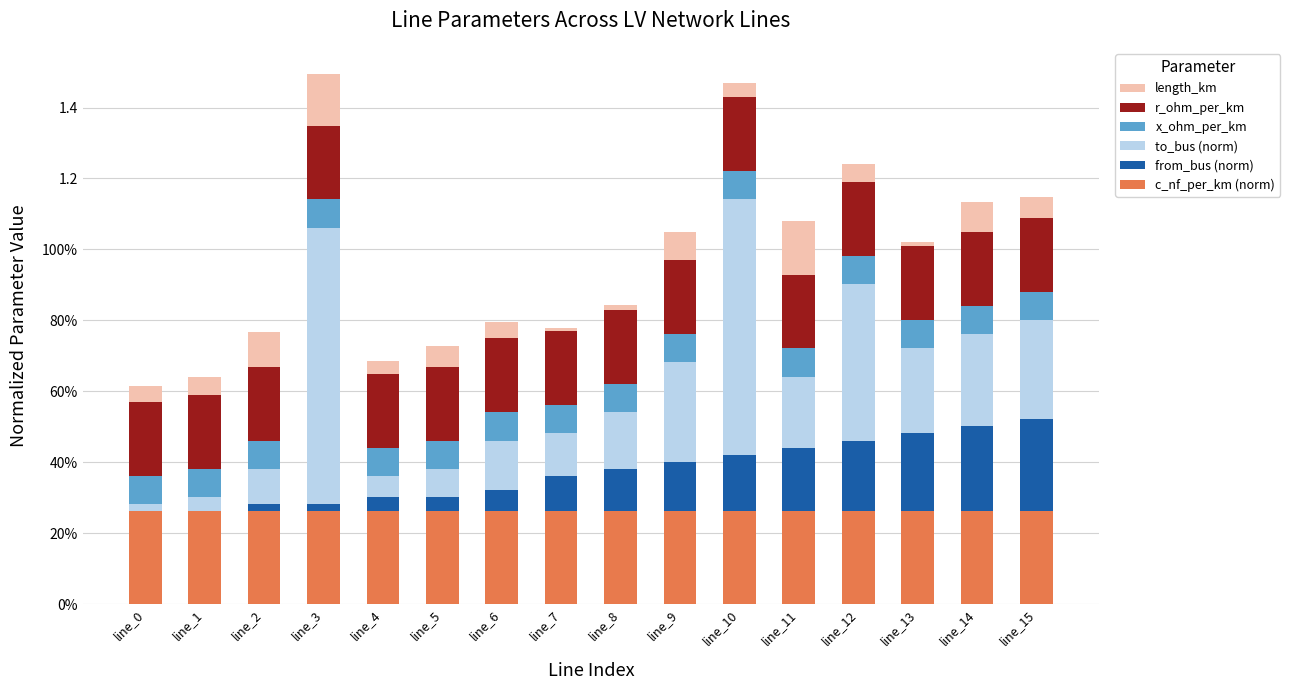

Is it true that length_km equals 0.1 at line_9?

True